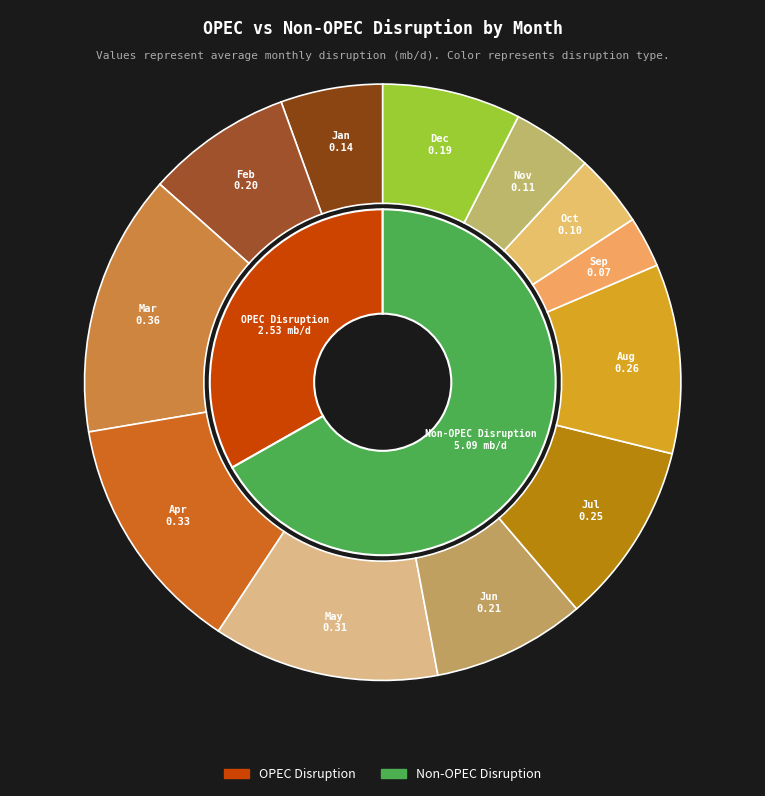

Does 3 account for over 50% of the chart?

No